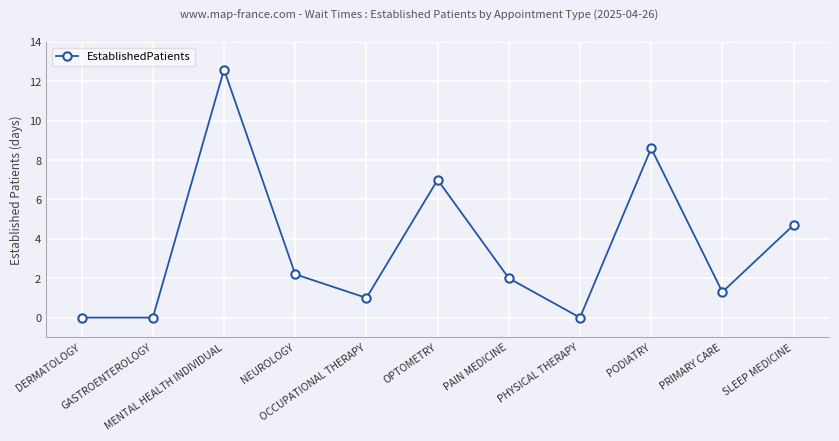

Is it true that the value at PHYSICAL THERAPY is 0.0?

True